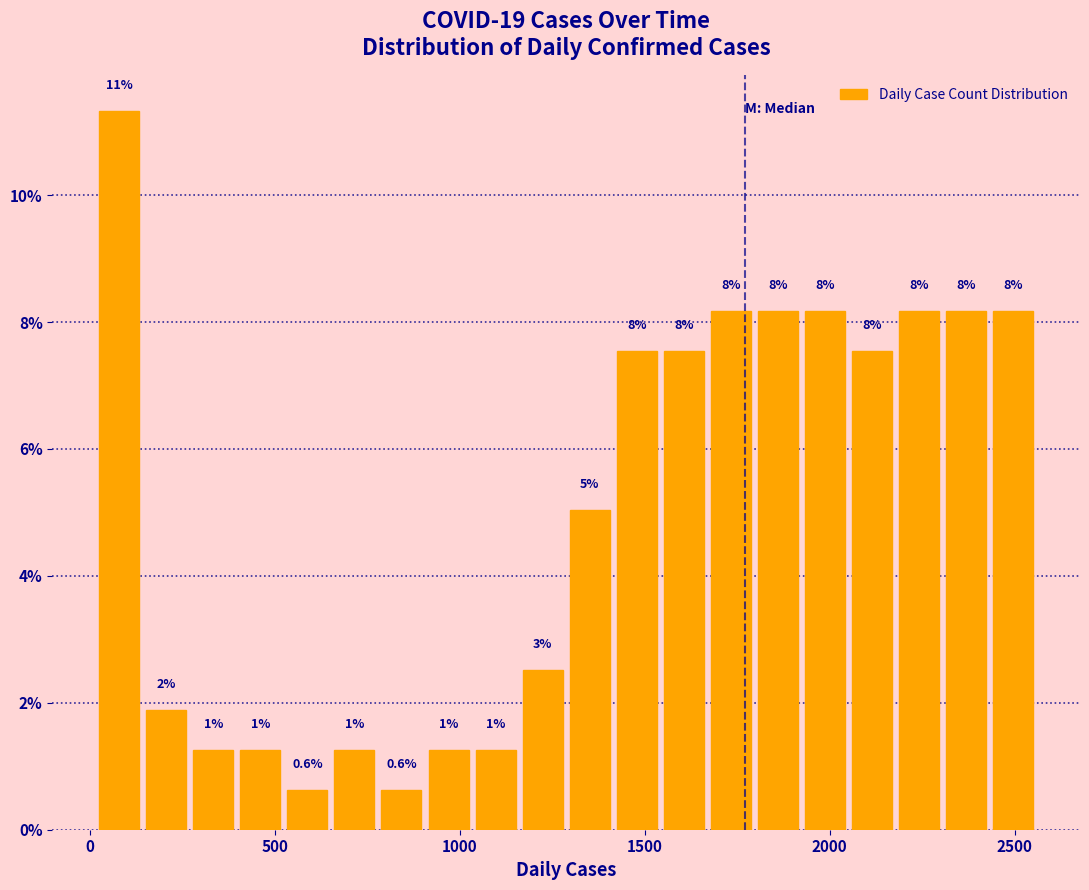

Around what value on the x-axis is the tallest bar? Give the approximate position of its centre, as read against the axis.

100